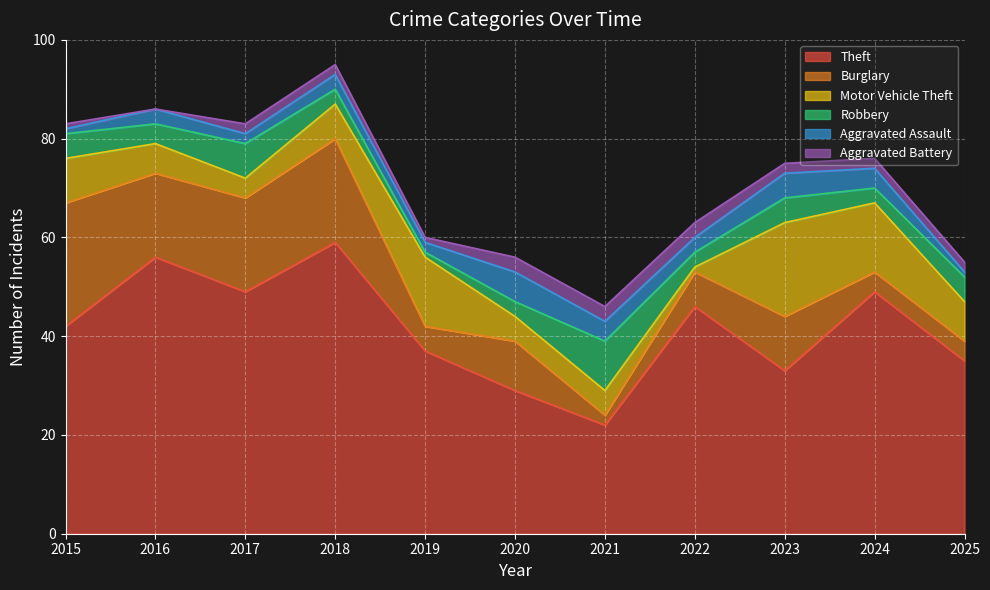

Reading right to left, extract all data points from this chart.

Theft: 2025=35	2024=49	2023=33	2022=46	2021=22	2020=29	2019=37	2018=59	2017=49	2016=56	2015=42
Burglary: 2025=4	2024=4	2023=11	2022=7	2021=2	2020=10	2019=5	2018=21	2017=19	2016=17	2015=25
Motor Vehicle Theft: 2025=8	2024=14	2023=19	2022=1	2021=5	2020=5	2019=14	2018=7	2017=4	2016=6	2015=9
Robbery: 2025=5	2024=3	2023=5	2022=3	2021=10	2020=3	2019=1	2018=3	2017=7	2016=4	2015=5
Aggravated Assault: 2025=1	2024=4	2023=5	2022=3	2021=4	2020=6	2019=2	2018=3	2017=2	2016=3	2015=1
Aggravated Battery: 2025=2	2024=2	2023=2	2022=3	2021=3	2020=3	2019=1	2018=2	2017=2	2016=0	2015=1